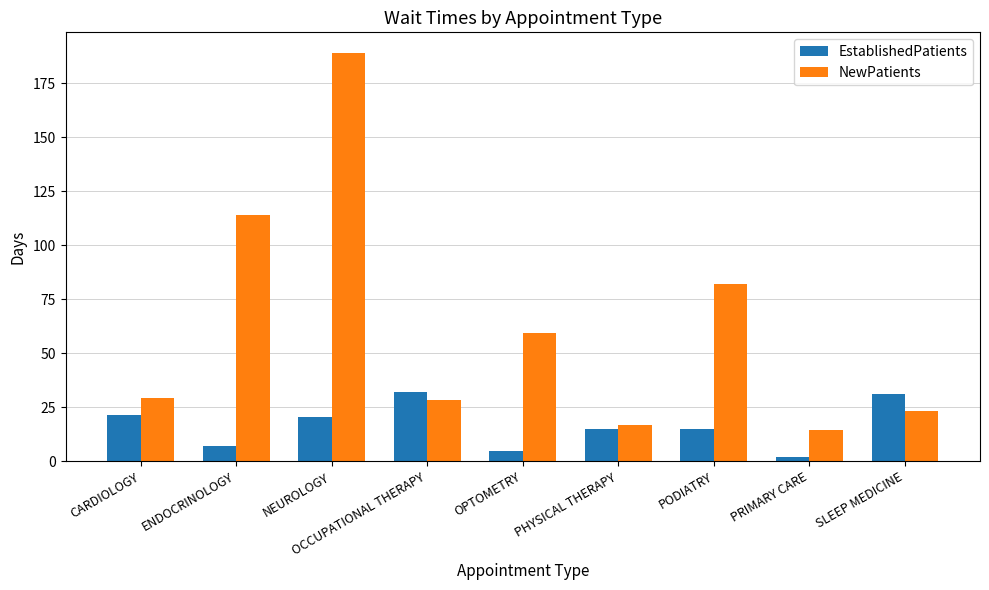

What is the average value of the NewPatients series?

61.9